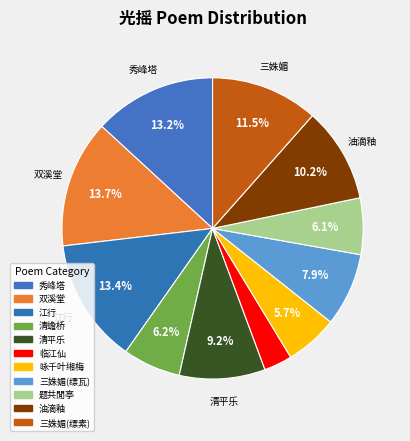

Count the number of slices in the pie.

11